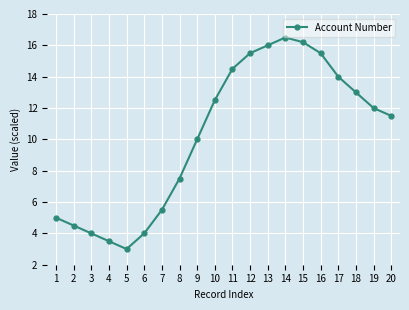

The chart shows a value of 16.5 at 14. True or false?

True